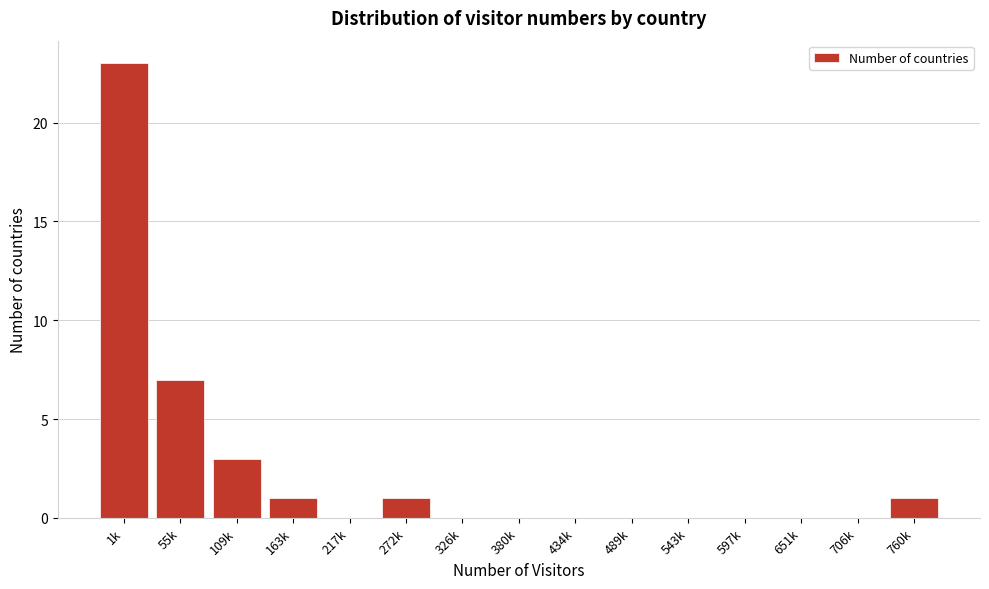

Reading right to left, what are all the values shown in this chart?

760k=1	706k=0	651k=0	597k=0	543k=0	489k=0	434k=0	380k=0	326k=0	272k=1	217k=0	163k=1	109k=3	55k=7	1k=23